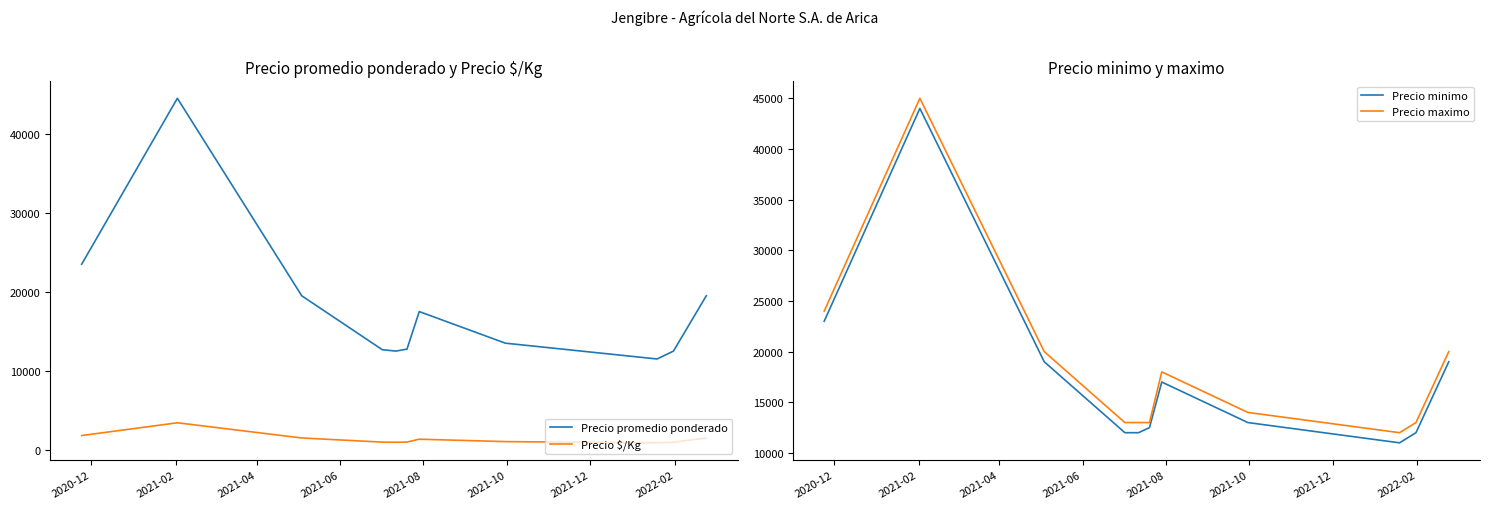

How many interior local valleys does the Precio $/Kg series have?

2